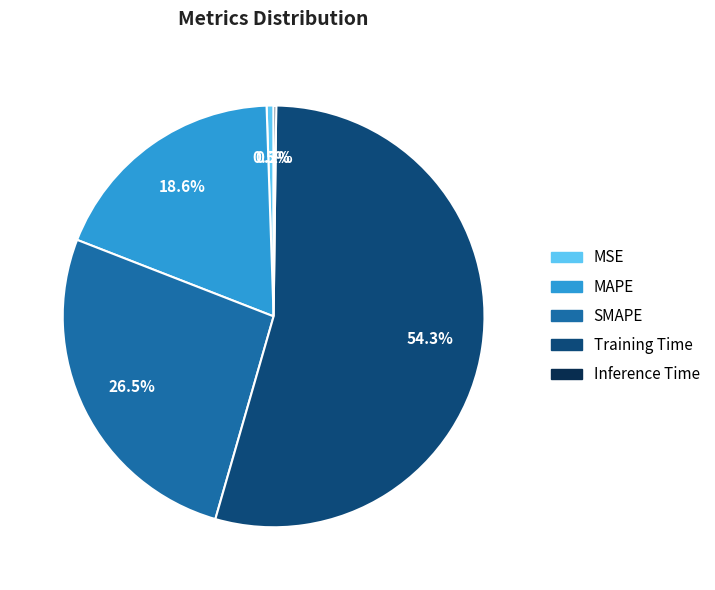

Which category has the biggest portion of the pie?

Training Time